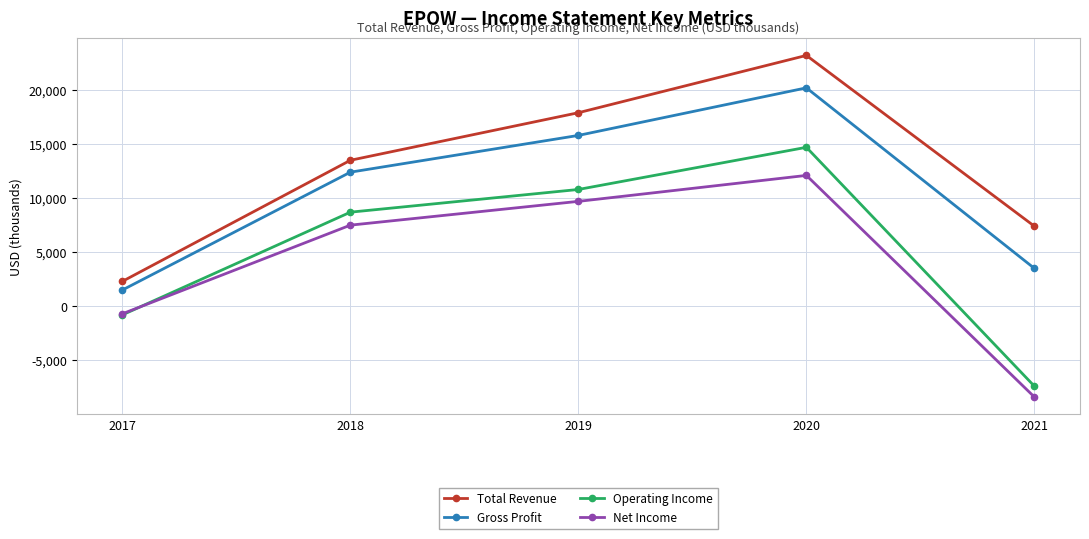

How many data points in Operating Income are less than 8700?

2